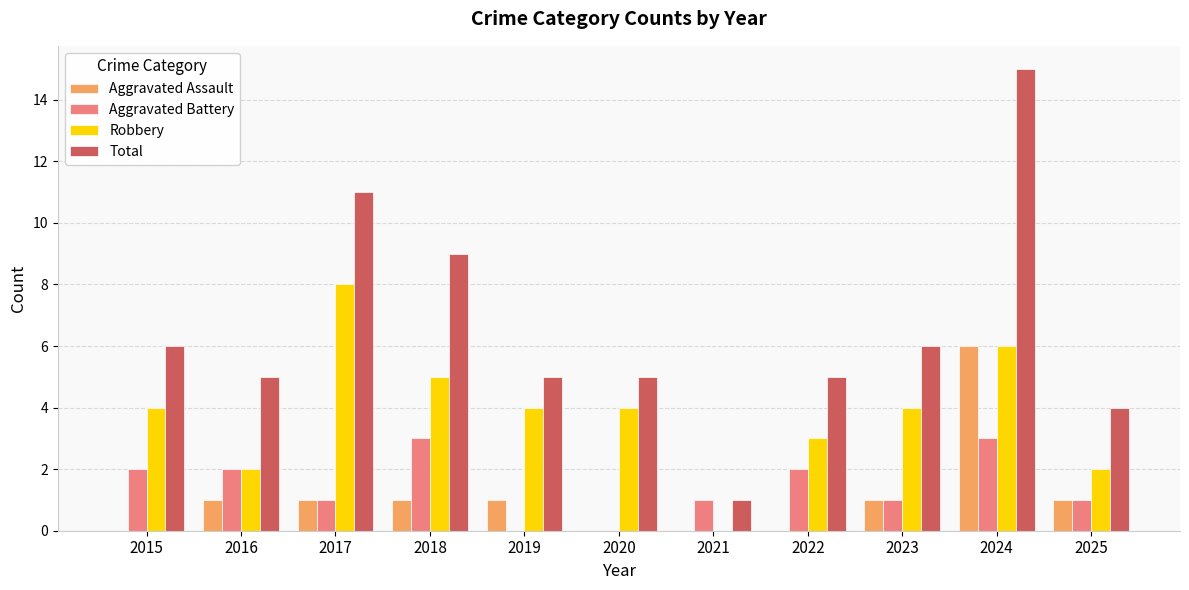

At which category is the sum across all series the highest?

2024